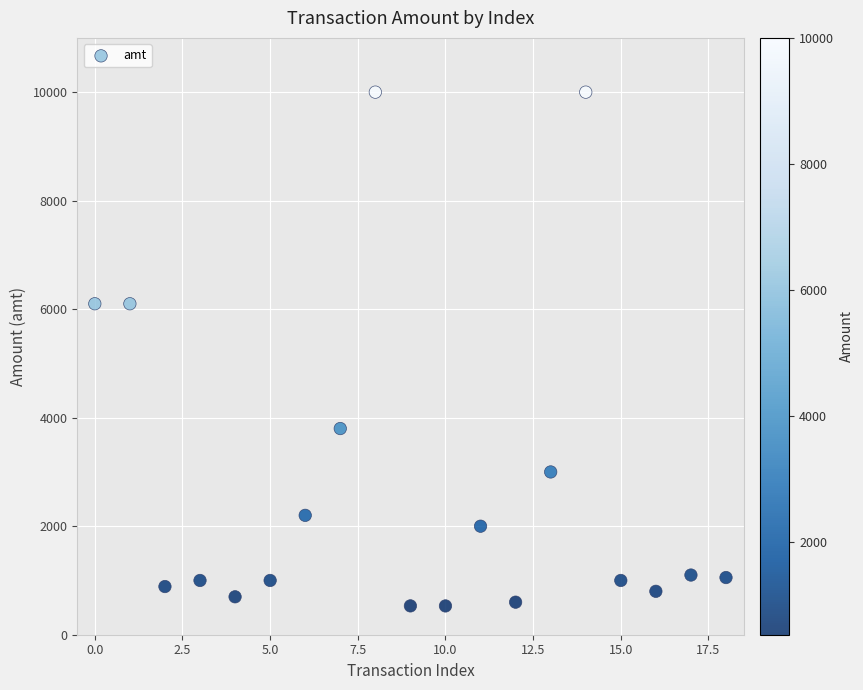

What is the range of Y values (max minus min)?

9469.4